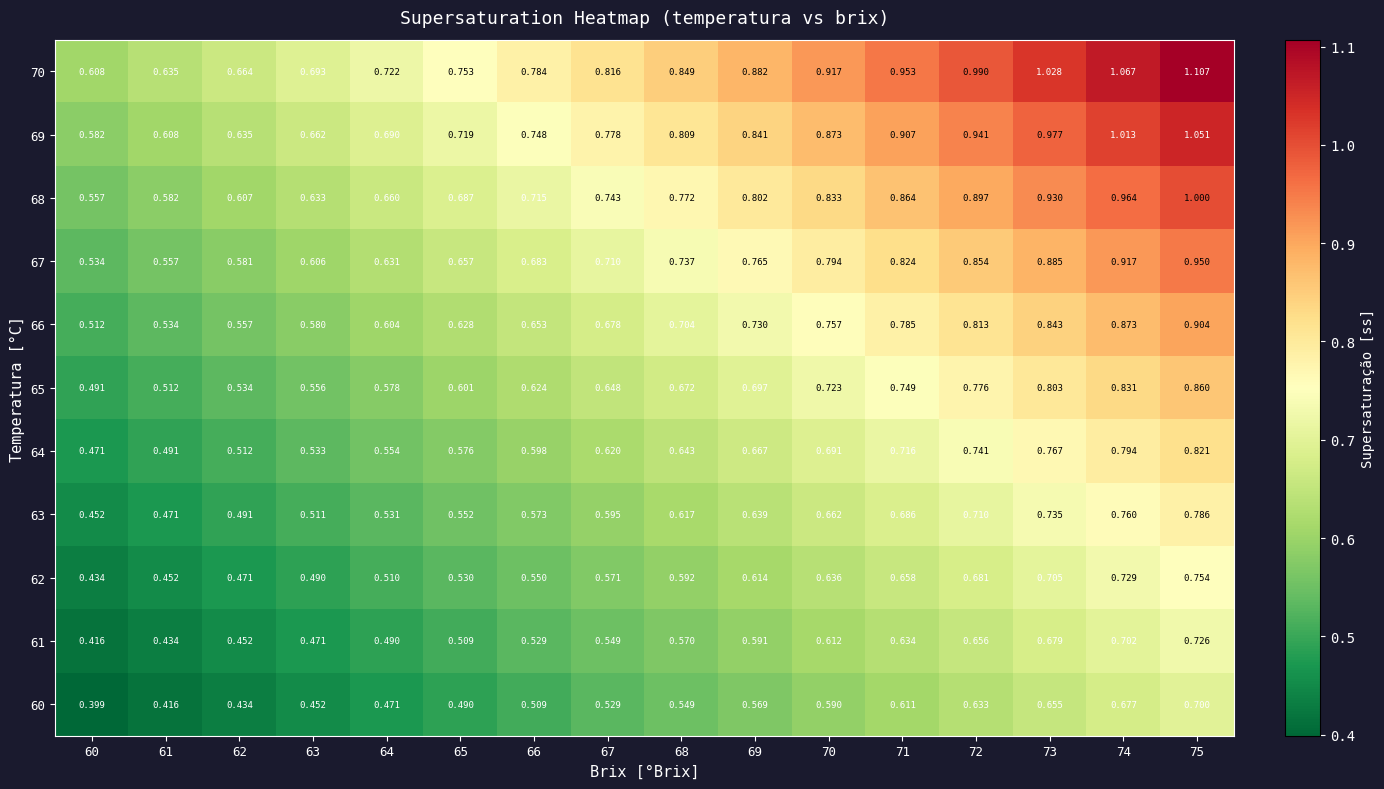

Is the value of 62 at 75 greater than the value of 64 at 74?

No